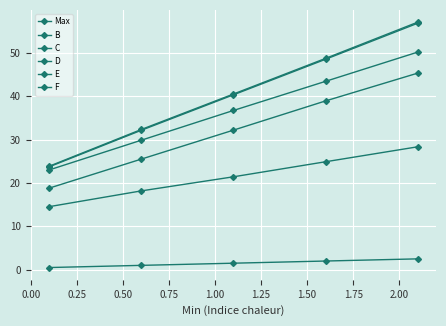

What is the sum of all C values?

160.8